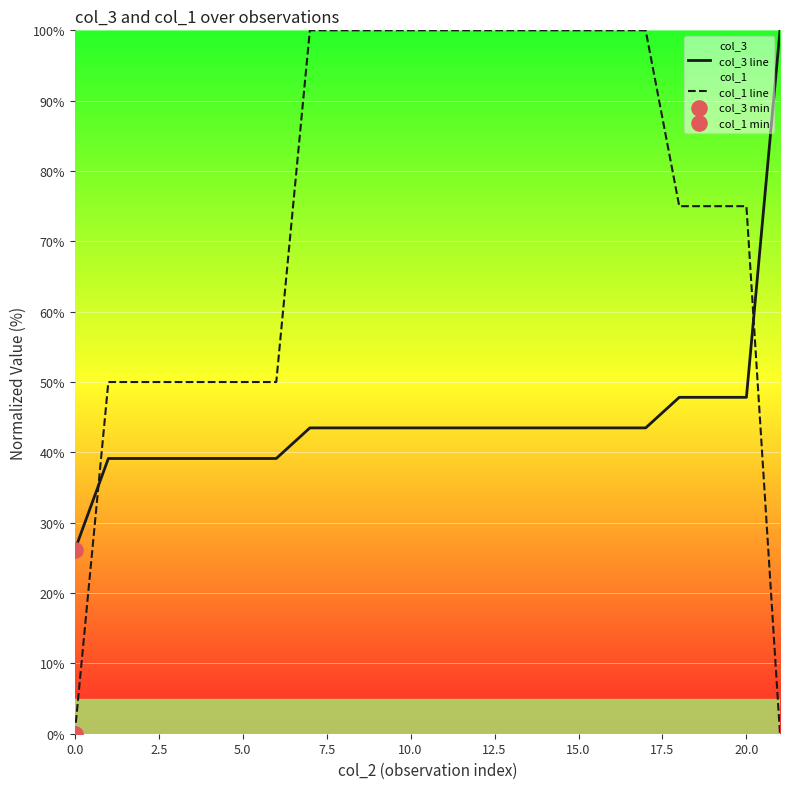

Rank the series by their average value, from highest to lowest.

col_1 line, col_3 line